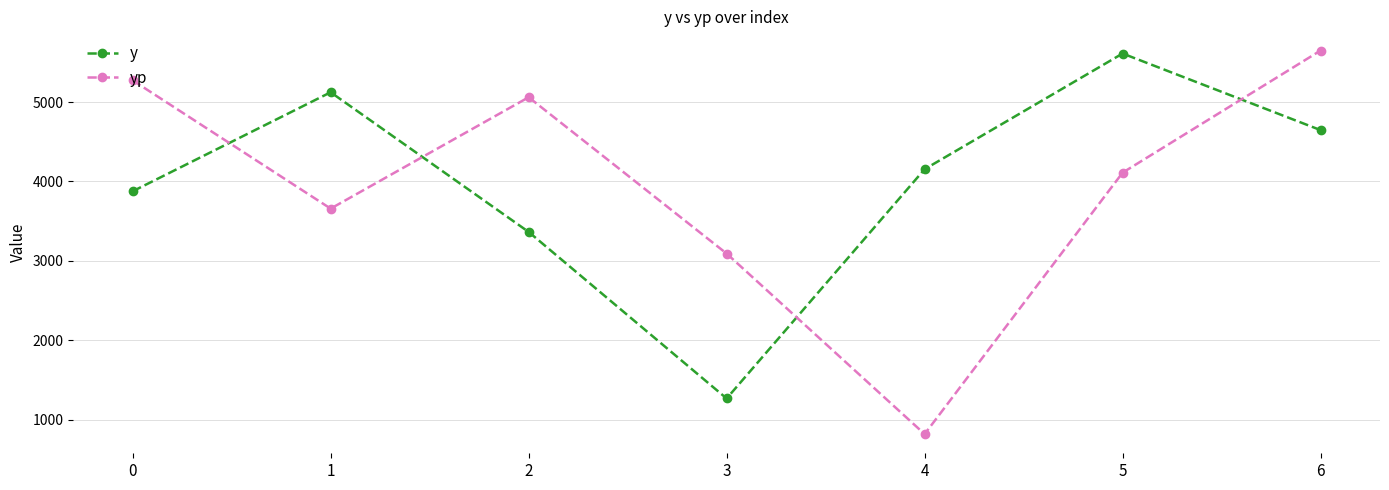

After their last crossing, which series has the higher values: y or yp?

yp